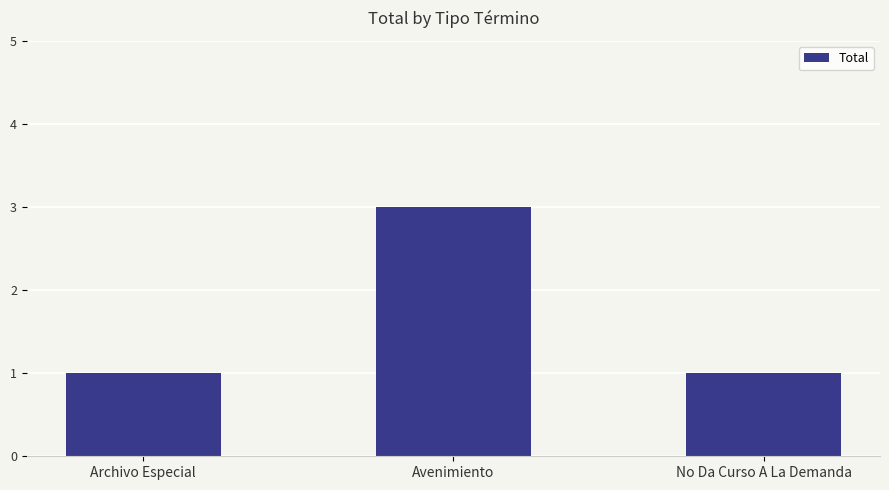

What is the maximum value shown in the chart?

3